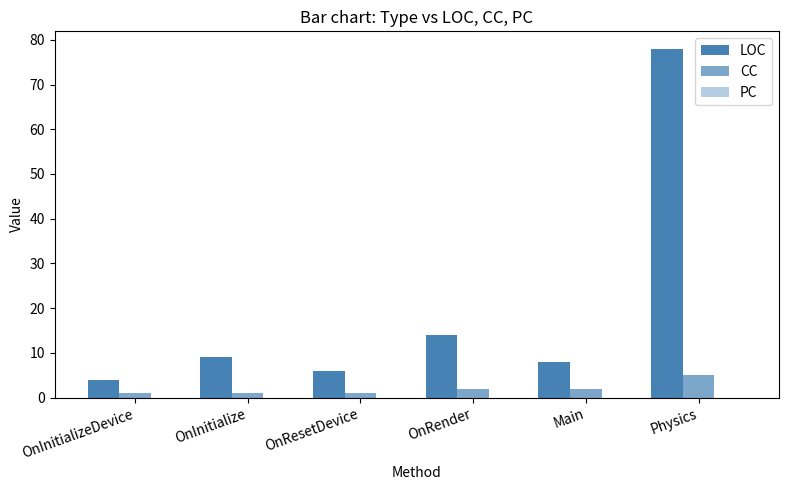

Rank the series at OnResetDevice from highest to lowest value.

LOC, CC, PC